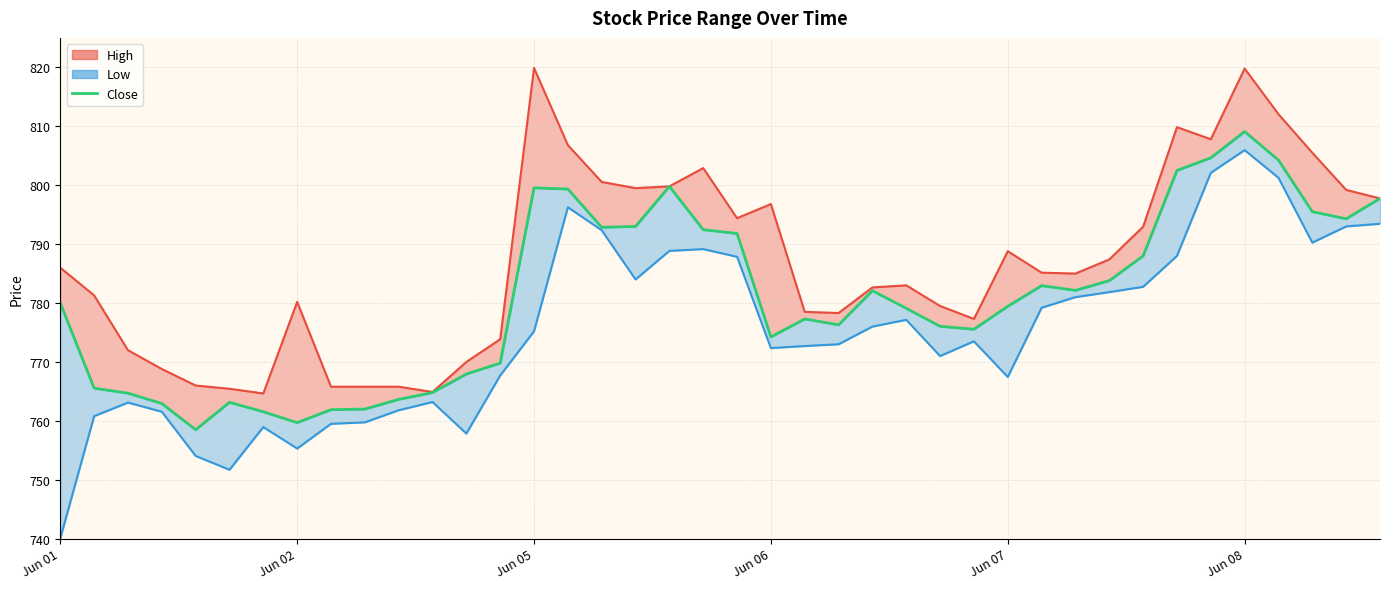

True or false: High_line has more than 0 interior local peaks.

True